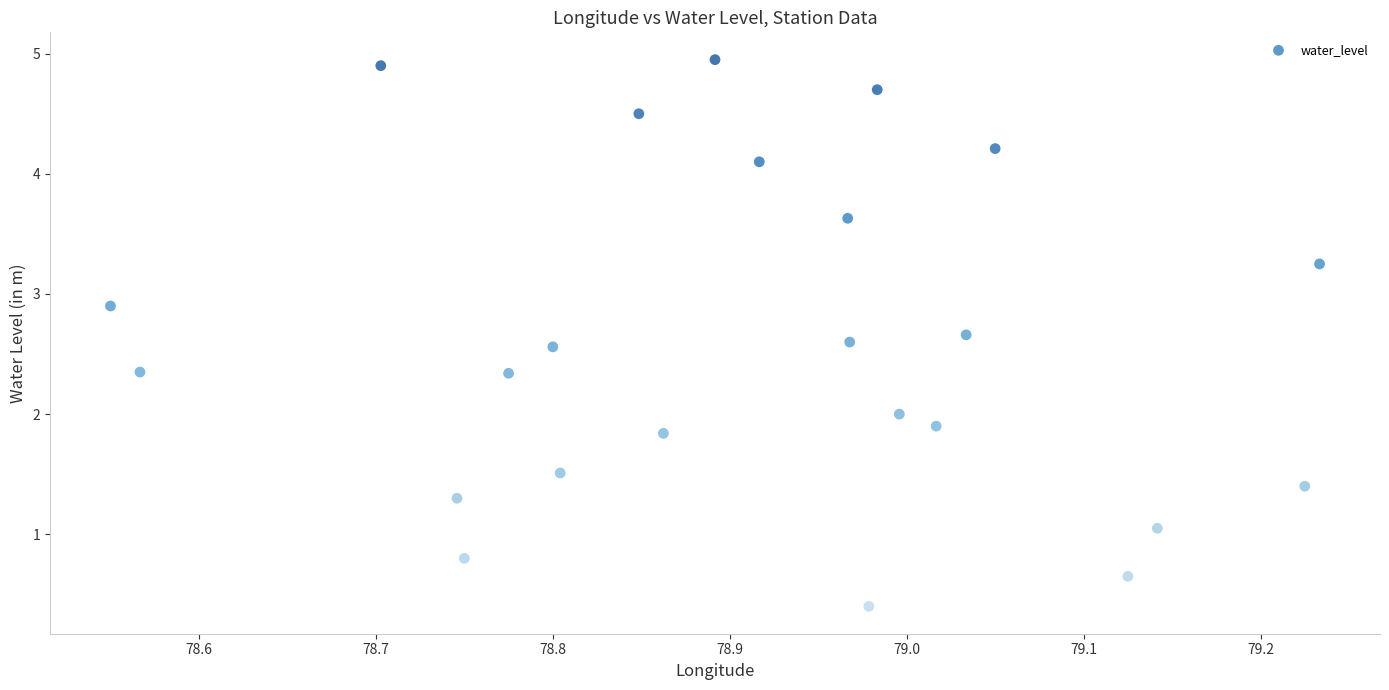

What is the range of X values (max minus min)?

0.7